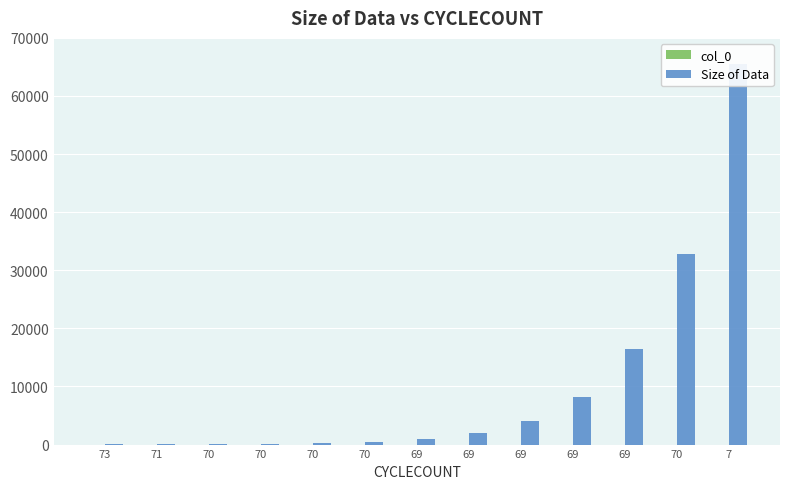

What is the total value across all series at 7?

65548